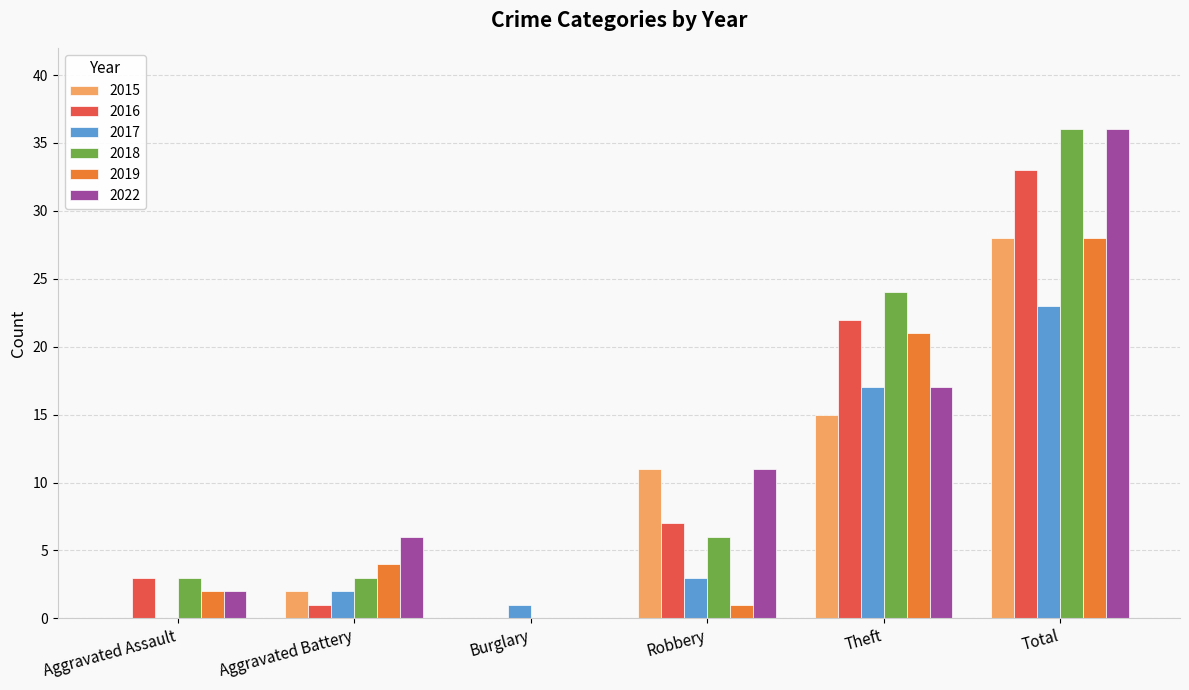

What is the sum of the 2017 values at Aggravated Assault and Aggravated Battery?

2